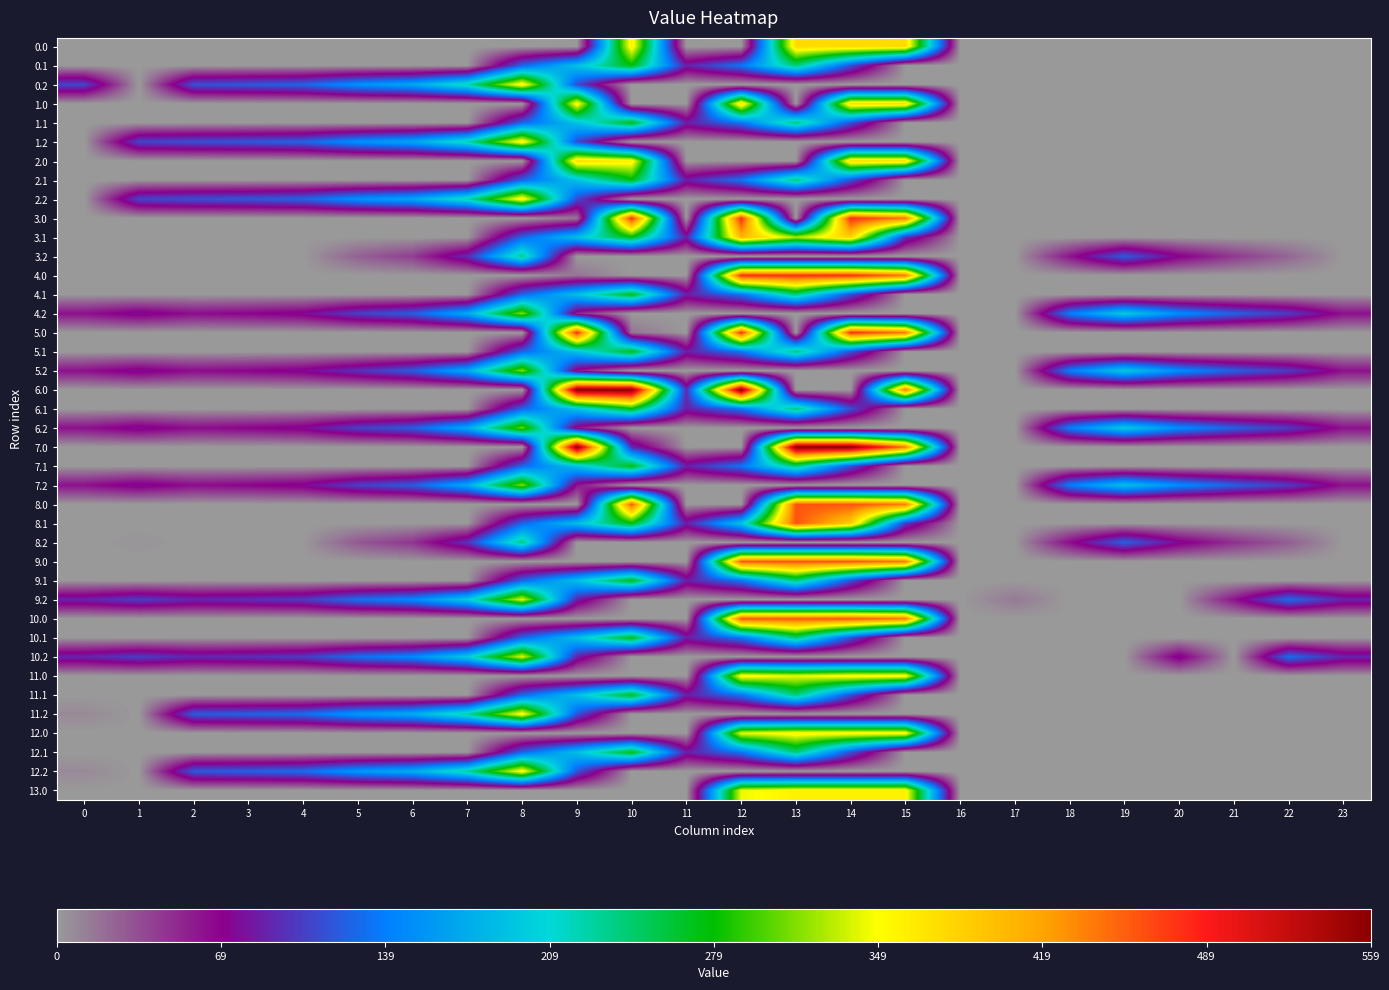

Reading right to left, transcribe all the data shown in this chart.

0.0: 23=0.0	22=0.0	21=0.0	20=0.0	19=0.0	18=0.0	17=0.0	16=0.0	15=377.0	14=377.0	13=377.0	12=0.0	11=0.0	10=361.8	9=0.0	8=0.0	7=0.0	6=0.0	5=0.0	4=0.0	3=0.0	2=0.0	1=0.0	0=0.0
0.1: 23=0.0	22=0.0	21=0.0	20=0.0	19=0.0	18=0.0	17=0.0	16=0.0	15=0.0	14=113.7	13=241.5	12=134.6	11=87.0	10=274.1	9=191.1	8=125.2	7=0.0	6=0.0	5=0.0	4=0.0	3=0.0	2=0.0	1=0.0	0=0.0
0.2: 23=0.0	22=0.0	21=0.0	20=0.0	19=0.0	18=0.0	17=0.0	16=0.0	15=0.0	14=0.0	13=0.0	12=0.0	11=0.0	10=0.0	9=111.5	8=364.7	7=223.4	6=171.2	5=155.0	4=125.6	3=119.0	2=114.5	1=0.0	0=107.9
1.0: 23=0.0	22=0.0	21=0.0	20=0.0	19=0.0	18=0.0	17=0.0	16=0.0	15=377.0	14=377.0	13=0.0	12=377.0	11=0.0	10=0.0	9=361.8	8=0.0	7=0.0	6=0.0	5=0.0	4=0.0	3=0.0	2=0.0	1=0.0	0=0.0
1.1: 23=0.0	22=0.0	21=0.0	20=0.0	19=0.0	18=0.0	17=0.0	16=0.0	15=0.0	14=113.7	13=241.5	12=134.6	11=87.0	10=274.1	9=191.1	8=125.2	7=0.0	6=0.0	5=0.0	4=0.0	3=0.0	2=0.0	1=0.0	0=0.0
1.2: 23=0.0	22=0.0	21=0.0	20=0.0	19=0.0	18=0.0	17=0.0	16=0.0	15=0.0	14=0.0	13=0.0	12=0.0	11=0.0	10=0.0	9=111.5	8=364.7	7=223.4	6=171.2	5=155.0	4=125.6	3=119.0	2=114.5	1=107.9	0=0.0
2.0: 23=0.0	22=0.0	21=0.0	20=0.0	19=0.0	18=0.0	17=0.0	16=0.0	15=377.0	14=377.0	13=0.0	12=0.0	11=0.0	10=361.8	9=377.0	8=0.0	7=0.0	6=0.0	5=0.0	4=0.0	3=0.0	2=0.0	1=0.0	0=0.0
2.1: 23=0.0	22=0.0	21=0.0	20=0.0	19=0.0	18=0.0	17=0.0	16=0.0	15=0.0	14=113.7	13=241.5	12=134.6	11=87.0	10=274.1	9=191.1	8=125.2	7=0.0	6=0.0	5=0.0	4=0.0	3=0.0	2=0.0	1=0.0	0=0.0
2.2: 23=0.0	22=0.0	21=0.0	20=0.0	19=0.0	18=0.0	17=0.0	16=0.0	15=0.0	14=0.0	13=0.0	12=0.0	11=0.0	10=0.0	9=111.5	8=364.7	7=223.4	6=171.2	5=155.0	4=125.6	3=119.0	2=114.5	1=107.9	0=0.0
3.0: 23=0.0	22=0.0	21=0.0	20=0.0	19=0.0	18=0.0	17=0.0	16=0.0	15=443.0	14=479.0	13=0.0	12=479.0	11=0.0	10=479.0	9=16.6	8=0.0	7=0.0	6=0.0	5=0.0	4=0.0	3=0.0	2=0.0	1=0.0	0=0.0
3.1: 23=0.0	22=0.0	21=0.0	20=0.0	19=0.0	18=0.0	17=0.0	16=0.0	15=97.9	14=384.7	13=326.4	12=405.6	11=87.0	10=274.1	9=191.1	8=125.2	7=0.0	6=0.0	5=0.0	4=0.0	3=0.0	2=0.0	1=0.0	0=0.0
3.2: 23=0.0	22=23.6	21=44.6	20=71.8	19=120.0	18=61.0	17=0.0	16=0.0	15=0.0	14=0.0	13=0.0	12=0.0	11=0.0	10=0.0	9=0.0	8=235.7	7=94.4	6=42.2	5=26.0	4=0.0	3=0.0	2=0.0	1=0.0	0=0.0
4.0: 23=0.0	22=0.0	21=0.0	20=0.0	19=0.0	18=0.0	17=0.0	16=0.0	15=443.0	14=479.0	13=479.0	12=479.0	11=0.0	10=0.0	9=16.6	8=0.0	7=0.0	6=0.0	5=0.0	4=0.0	3=0.0	2=0.0	1=0.0	0=0.0
4.1: 23=0.0	22=0.0	21=0.0	20=0.0	19=0.0	18=0.0	17=0.0	16=0.0	15=0.0	14=113.7	13=241.5	12=134.6	11=87.0	10=274.1	9=191.1	8=125.2	7=0.0	6=0.0	5=0.0	4=0.0	3=0.0	2=0.0	1=0.0	0=0.0
4.2: 23=62.5	22=102.6	21=123.6	20=150.8	19=199.0	18=140.0	17=0.0	16=0.0	15=0.0	14=0.0	13=0.0	12=0.0	11=0.0	10=0.0	9=53.7	8=314.7	7=173.4	6=121.2	5=105.0	4=75.6	3=69.0	2=64.5	1=77.3	0=62.9
5.0: 23=0.0	22=0.0	21=0.0	20=0.0	19=0.0	18=0.0	17=0.0	16=0.0	15=443.0	14=479.0	13=0.0	12=479.0	11=0.0	10=16.6	9=479.0	8=0.0	7=0.0	6=0.0	5=0.0	4=0.0	3=0.0	2=0.0	1=0.0	0=0.0
5.1: 23=0.0	22=0.0	21=0.0	20=0.0	19=0.0	18=0.0	17=0.0	16=0.0	15=0.0	14=113.7	13=241.5	12=134.6	11=87.0	10=274.1	9=191.1	8=125.2	7=0.0	6=0.0	5=0.0	4=0.0	3=0.0	2=0.0	1=0.0	0=0.0
5.2: 23=62.5	22=102.6	21=123.6	20=150.8	19=199.0	18=140.0	17=0.0	16=0.0	15=0.0	14=0.0	13=0.0	12=0.0	11=0.0	10=0.0	9=61.5	8=314.7	7=173.4	6=121.2	5=97.2	4=75.6	3=69.0	2=64.5	1=77.3	0=62.9
6.0: 23=0.0	22=0.0	21=0.0	20=0.0	19=0.0	18=0.0	17=0.0	16=0.0	15=443.0	14=0.0	13=0.0	12=559.0	11=93.4	10=559.0	9=559.0	8=0.0	7=0.0	6=0.0	5=0.0	4=0.0	3=0.0	2=0.0	1=0.0	0=0.0
6.1: 23=0.0	22=0.0	21=0.0	20=0.0	19=0.0	18=0.0	17=0.0	16=0.0	15=0.0	14=113.7	13=241.5	12=134.6	11=87.0	10=274.1	9=191.1	8=125.2	7=0.0	6=0.0	5=0.0	4=0.0	3=0.0	2=0.0	1=0.0	0=0.0
6.2: 23=62.5	22=102.6	21=123.6	20=150.8	19=199.0	18=140.0	17=0.0	16=0.0	15=0.0	14=0.0	13=0.0	12=0.0	11=0.0	10=0.0	9=61.5	8=306.9	7=173.4	6=121.2	5=105.0	4=75.6	3=69.0	2=64.5	1=77.3	0=62.9
7.0: 23=0.0	22=0.0	21=0.0	20=0.0	19=0.0	18=0.0	17=0.0	16=0.0	15=443.0	14=559.0	13=559.0	12=0.0	11=0.0	10=93.4	9=559.0	8=0.0	7=0.0	6=0.0	5=0.0	4=0.0	3=0.0	2=0.0	1=0.0	0=0.0
7.1: 23=0.0	22=0.0	21=0.0	20=0.0	19=0.0	18=0.0	17=0.0	16=0.0	15=0.0	14=113.7	13=241.5	12=134.6	11=87.0	10=274.1	9=191.1	8=125.2	7=0.0	6=0.0	5=0.0	4=0.0	3=0.0	2=0.0	1=0.0	0=0.0
7.2: 23=62.5	22=102.6	21=123.6	20=150.8	19=191.3	18=140.0	17=0.0	16=0.0	15=0.0	14=0.0	13=0.0	12=0.0	11=0.0	10=0.0	9=61.5	8=314.7	7=173.4	6=121.2	5=105.0	4=75.6	3=69.0	2=64.5	1=77.3	0=62.9
8.0: 23=0.0	22=0.0	21=0.0	20=0.0	19=0.0	18=0.0	17=0.0	16=0.0	15=443.0	14=460.0	13=460.0	12=0.0	11=0.0	10=458.4	9=0.0	8=0.0	7=0.0	6=0.0	5=0.0	4=0.0	3=0.0	2=0.0	1=0.0	0=0.0
8.1: 23=0.0	22=0.0	21=0.0	20=0.0	19=0.0	18=0.0	17=0.0	16=0.0	15=101.9	14=388.7	13=460.0	12=193.5	11=87.0	10=274.1	9=191.1	8=125.2	7=0.0	6=0.0	5=0.0	4=0.0	3=0.0	2=0.0	1=0.0	0=0.0
8.2: 23=0.0	22=27.6	21=48.6	20=75.8	19=124.0	18=65.0	17=0.0	16=0.0	15=0.0	14=0.0	13=0.0	12=0.0	11=0.0	10=0.0	9=0.0	8=239.7	7=98.4	6=46.2	5=30.0	4=0.6	3=0.0	2=0.0	1=2.3	0=0.0
9.0: 23=0.0	22=0.0	21=0.0	20=0.0	19=0.0	18=0.0	17=0.0	16=0.0	15=443.0	14=460.0	13=460.0	12=458.4	11=0.0	10=0.0	9=0.0	8=0.0	7=0.0	6=0.0	5=0.0	4=0.0	3=0.0	2=0.0	1=0.0	0=0.0
9.1: 23=0.0	22=0.0	21=0.0	20=0.0	19=0.0	18=0.0	17=0.0	16=0.0	15=0.0	14=113.7	13=241.5	12=134.6	11=87.0	10=274.1	9=191.1	8=125.2	7=0.0	6=0.0	5=0.0	4=0.0	3=0.0	2=0.0	1=0.0	0=0.0
9.2: 23=89.5	22=129.6	21=61.6	20=0.0	19=0.0	18=0.0	17=14.6	16=0.0	15=0.0	14=0.0	13=0.0	12=0.0	11=0.0	10=0.0	9=88.5	8=341.7	7=200.4	6=148.2	5=132.0	4=102.6	3=96.0	2=91.5	1=104.3	0=89.9
10.0: 23=0.0	22=0.0	21=0.0	20=0.0	19=0.0	18=0.0	17=0.0	16=0.0	15=443.0	14=460.0	13=458.4	12=460.0	11=0.0	10=0.0	9=0.0	8=0.0	7=0.0	6=0.0	5=0.0	4=0.0	3=0.0	2=0.0	1=0.0	0=0.0
10.1: 23=0.0	22=0.0	21=0.0	20=0.0	19=0.0	18=0.0	17=0.0	16=0.0	15=0.0	14=113.7	13=241.5	12=134.6	11=87.0	10=274.1	9=191.1	8=125.2	7=0.0	6=0.0	5=0.0	4=0.0	3=0.0	2=0.0	1=0.0	0=0.0
10.2: 23=89.5	22=129.6	21=0.0	20=76.2	19=0.0	18=0.0	17=0.0	16=0.0	15=0.0	14=0.0	13=0.0	12=0.0	11=0.0	10=0.0	9=88.5	8=341.7	7=200.4	6=148.2	5=132.0	4=102.6	3=96.0	2=91.5	1=104.3	0=89.9
11.0: 23=0.0	22=0.0	21=0.0	20=0.0	19=0.0	18=0.0	17=0.0	16=0.0	15=359.0	14=359.0	13=344.5	12=359.0	11=0.0	10=0.0	9=0.0	8=0.0	7=0.0	6=0.0	5=1.2	4=0.1	3=0.6	2=0.0	1=0.0	0=0.0
11.1: 23=0.0	22=0.0	21=0.0	20=0.0	19=0.0	18=0.0	17=0.0	16=0.0	15=0.0	14=113.7	13=241.5	12=134.6	11=87.0	10=274.1	9=191.1	8=125.2	7=0.0	6=0.0	5=0.0	4=0.0	3=0.0	2=0.0	1=0.0	0=0.0
11.2: 23=0.0	22=0.0	21=0.0	20=0.0	19=0.0	18=0.0	17=0.0	16=0.0	15=0.0	14=0.0	13=0.0	12=0.0	11=0.0	10=0.0	9=116.5	8=359.0	7=228.4	6=176.2	5=160.0	4=130.6	3=124.0	2=119.5	1=0.0	0=7.4
12.0: 23=0.0	22=0.0	21=0.0	20=0.0	19=0.0	18=0.0	17=0.0	16=0.0	15=359.0	14=359.0	13=359.0	12=344.5	11=0.0	10=0.0	9=0.0	8=0.0	7=0.0	6=0.0	5=1.2	4=0.1	3=0.6	2=0.0	1=0.0	0=0.0
12.1: 23=0.0	22=0.0	21=0.0	20=0.0	19=0.0	18=0.0	17=0.0	16=0.0	15=0.0	14=113.7	13=241.5	12=134.6	11=87.0	10=274.1	9=191.1	8=125.2	7=0.0	6=0.0	5=0.0	4=0.0	3=0.0	2=0.0	1=0.0	0=0.0
12.2: 23=0.0	22=0.0	21=0.0	20=0.0	19=0.0	18=0.0	17=0.0	16=0.0	15=0.0	14=0.0	13=0.0	12=0.0	11=0.0	10=0.0	9=116.5	8=359.0	7=228.4	6=176.2	5=160.0	4=130.6	3=124.0	2=119.5	1=0.0	0=7.4
13.0: 23=0.0	22=0.0	21=0.0	20=0.0	19=0.0	18=0.0	17=0.0	16=0.0	15=359.0	14=359.0	13=359.0	12=344.5	11=0.0	10=0.0	9=0.0	8=0.0	7=0.0	6=0.0	5=0.0	4=0.0	3=0.0	2=0.0	1=0.0	0=0.0